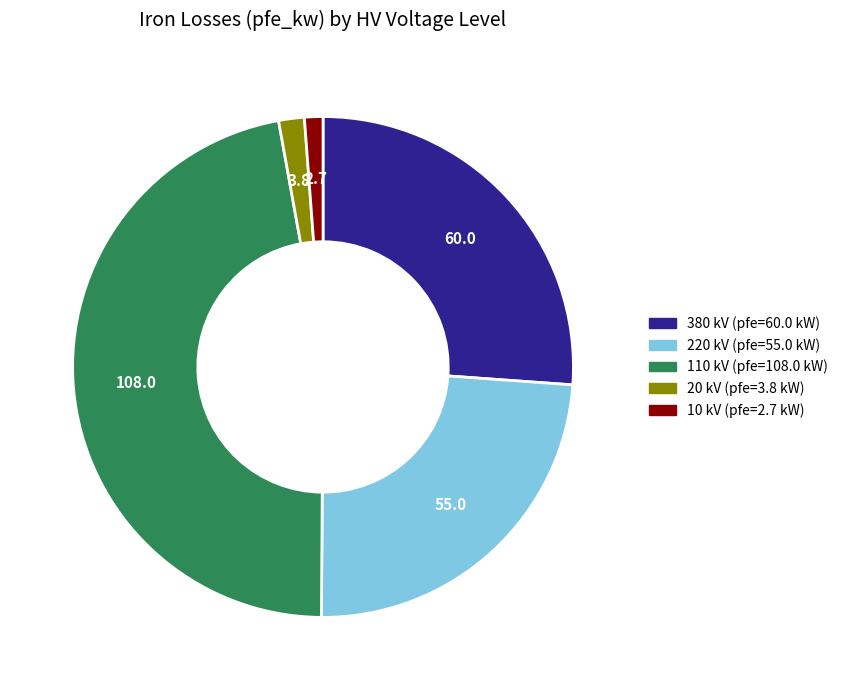

Is there any slice that represents more than half of the pie?

No